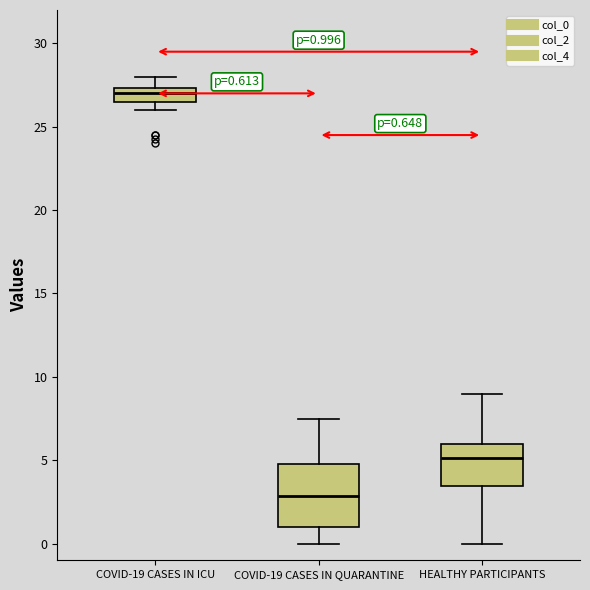

Which box is the tallest, from its lower edge to its upper edge?

COVID-19 CASES IN QUARANTINE